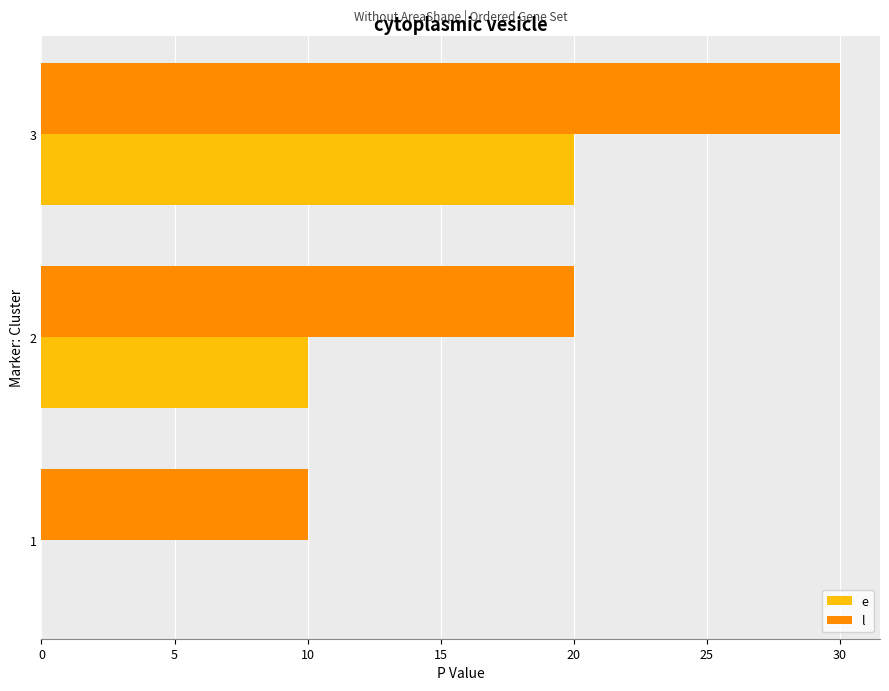

Is it true that e equals 0 at 1?

True